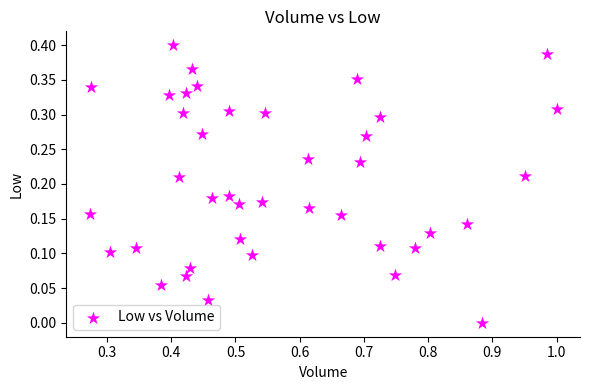

What is the range of X values (max minus min)?

0.7